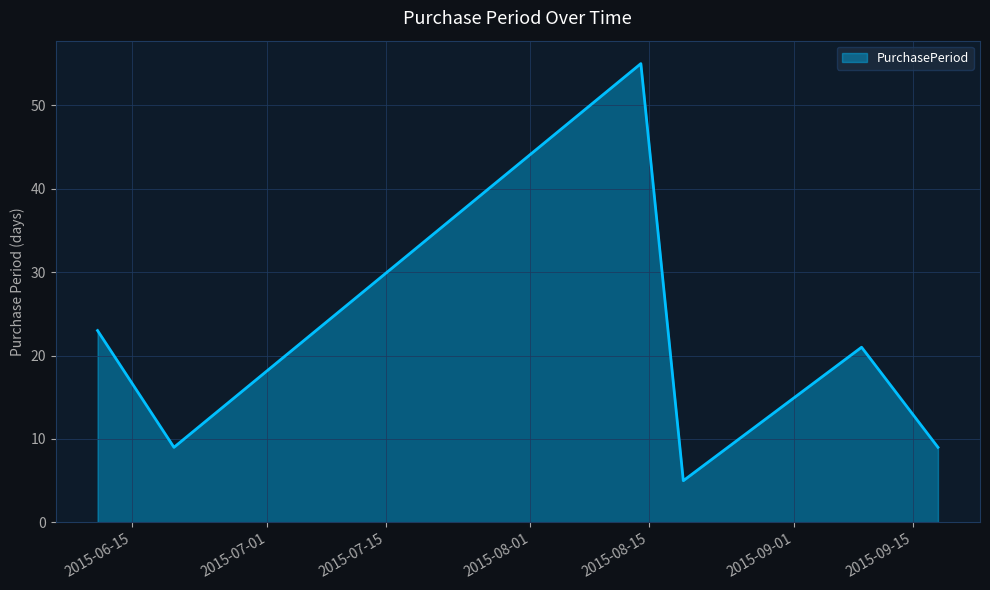

What is the average value?

20